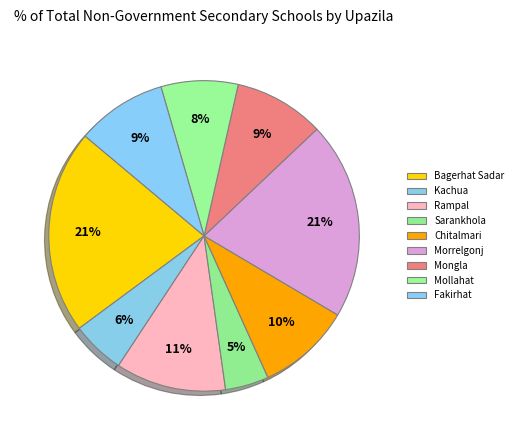

How many segments does this pie chart have?

9